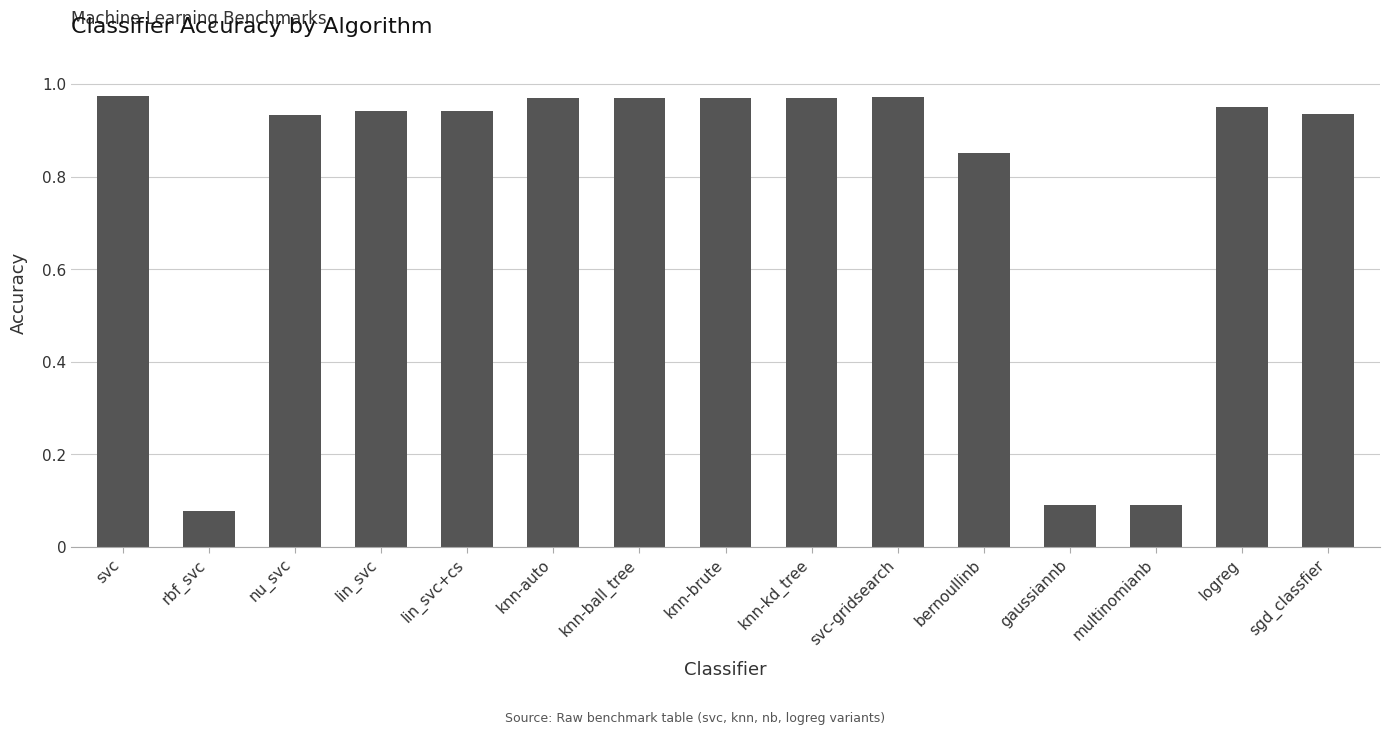

What is the label of the 13th bar from the left?

multinomianb